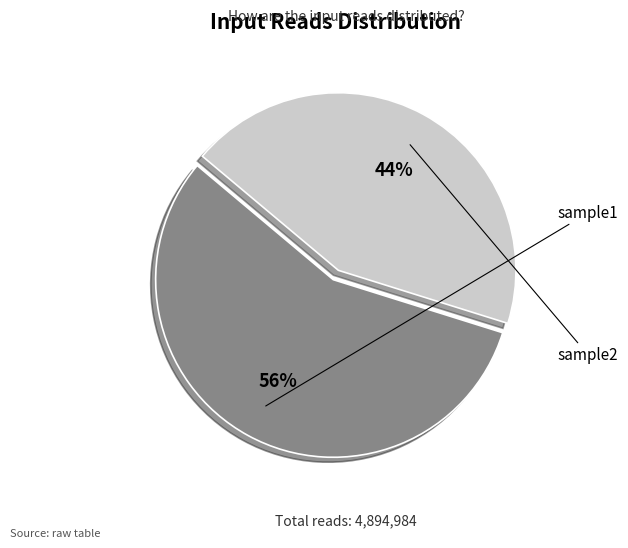

What percentage is NOT represented by sample2?

56.3%